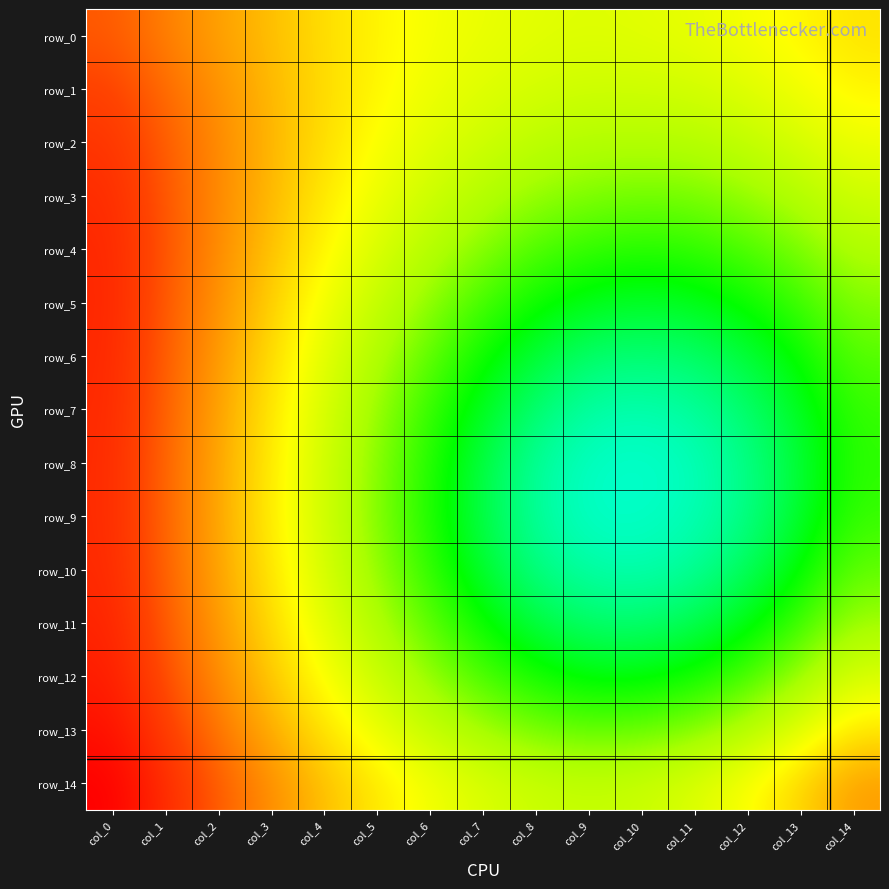

Is it true that row_13 equals 0.1 at col_12?

True